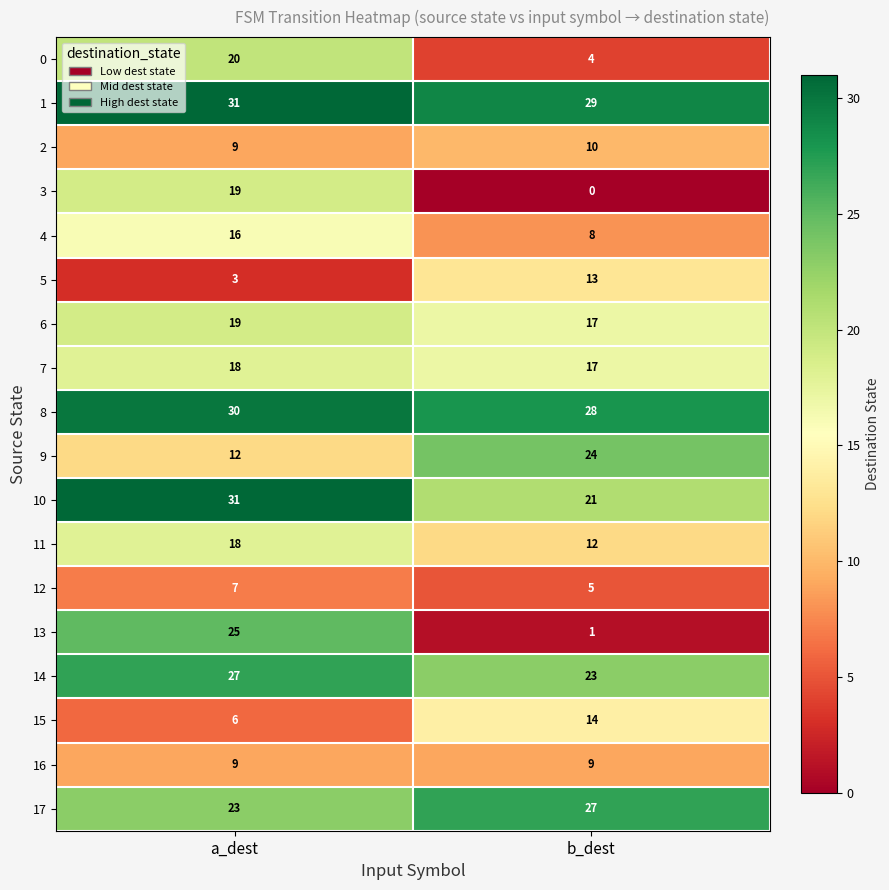

Rank the categories by 1 value from highest to lowest.

a_dest, b_dest